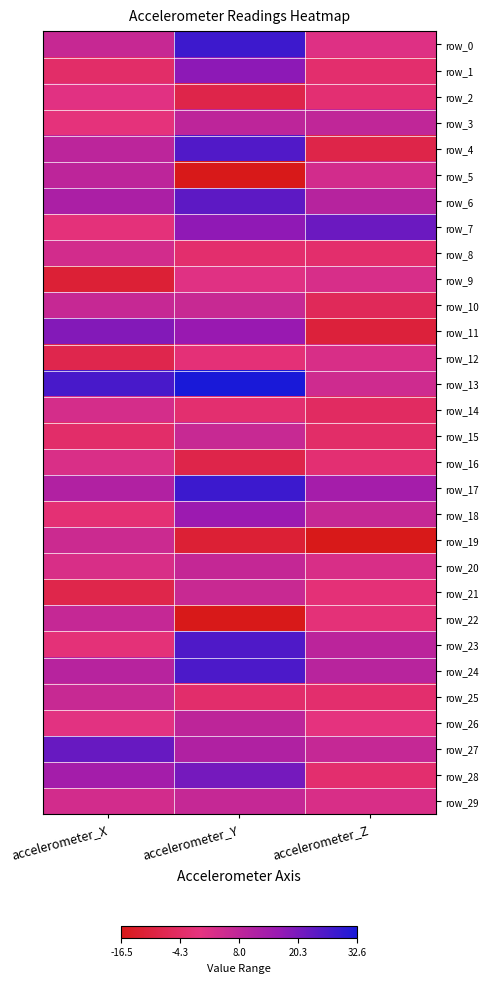

List the labels in order of row_0 value, largest first.

accelerometer_Y, accelerometer_X, accelerometer_Z